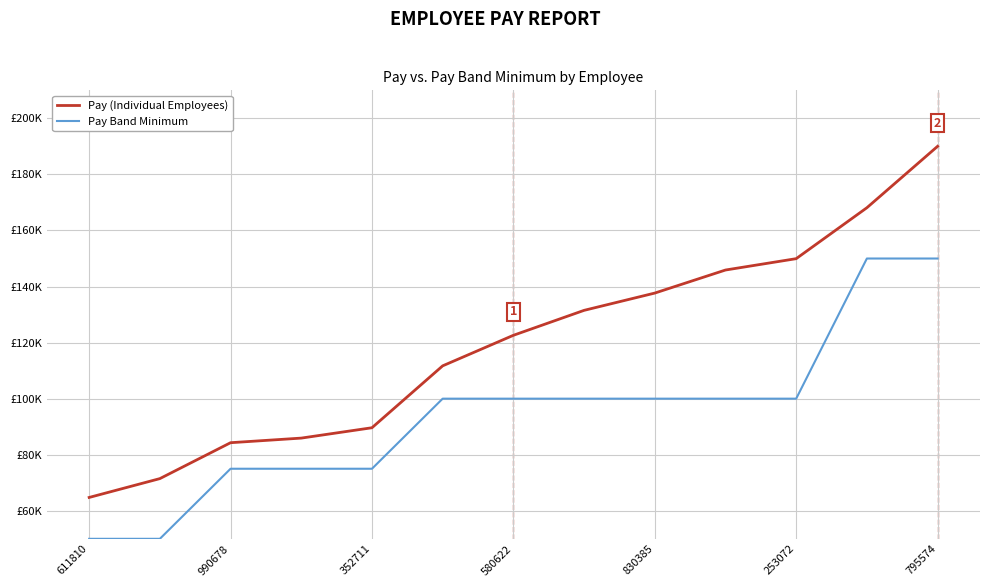

What are all the series names shown in the legend?

Pay (Individual Employees), Pay Band Minimum